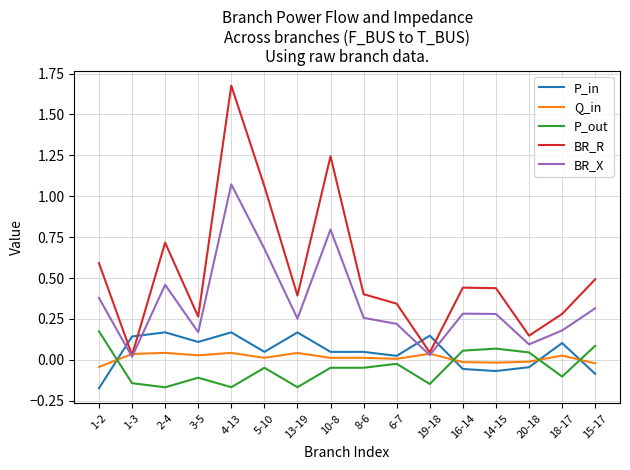

How many values in P_in are below zero?

5